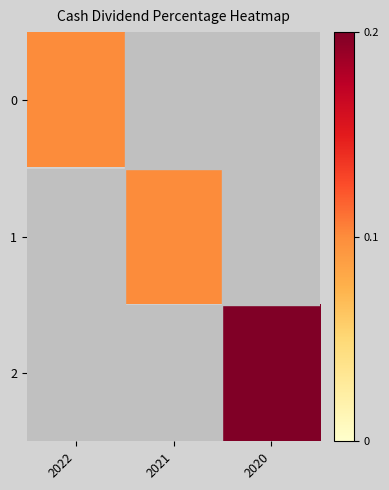

At 2022, list the series in order from largest to smallest.

0, 1, 2